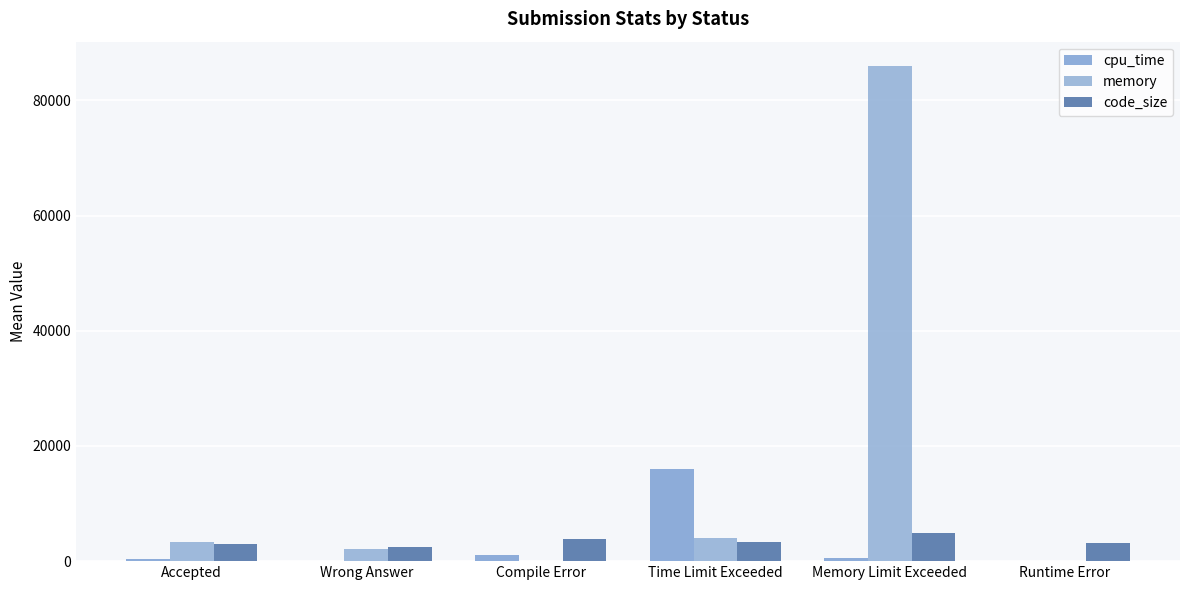

What is the label of the 5th bar from the right?

Wrong Answer